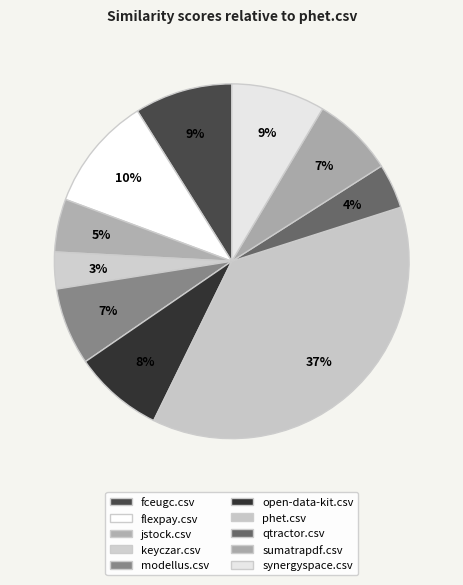

Count the number of slices in the pie.

10